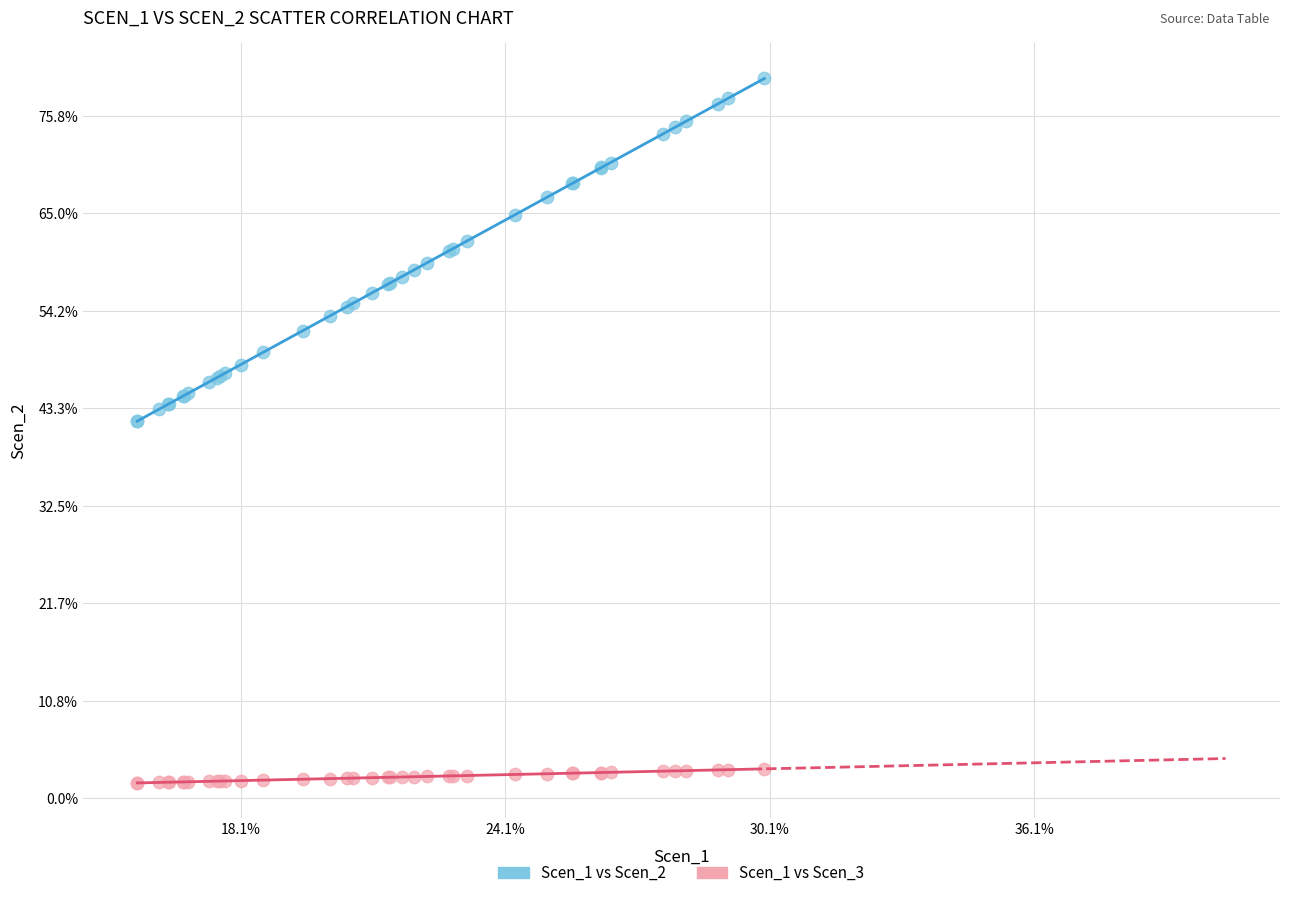

Which series reaches the maximum Y coordinate?

Scen_1 vs Scen_2